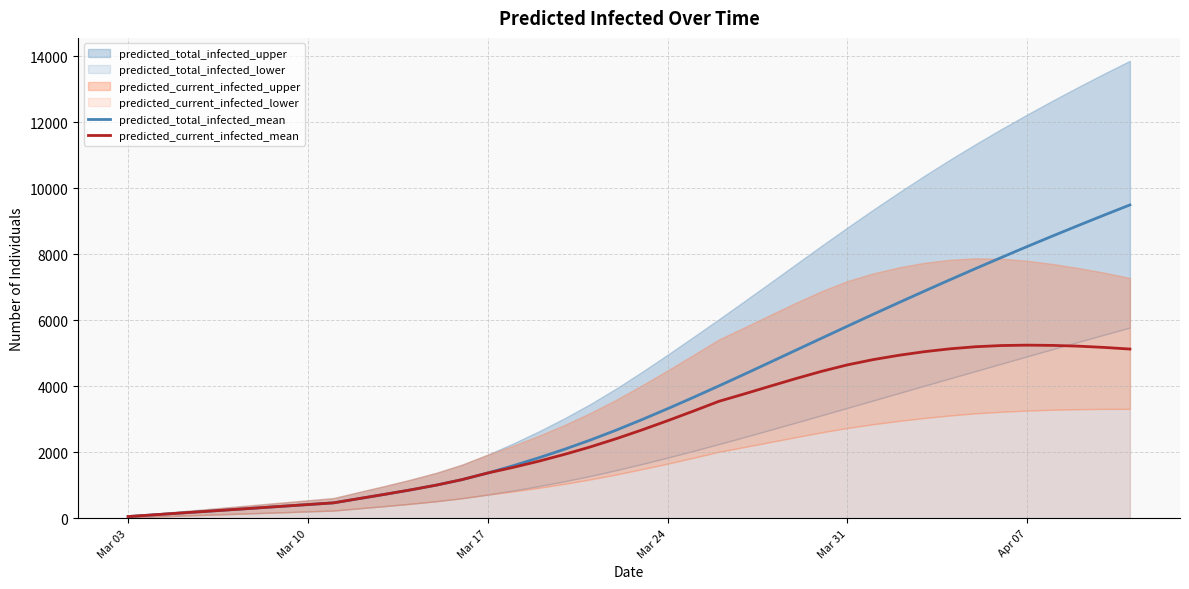

What is the maximum value for predicted_total_infected_mean?

9493